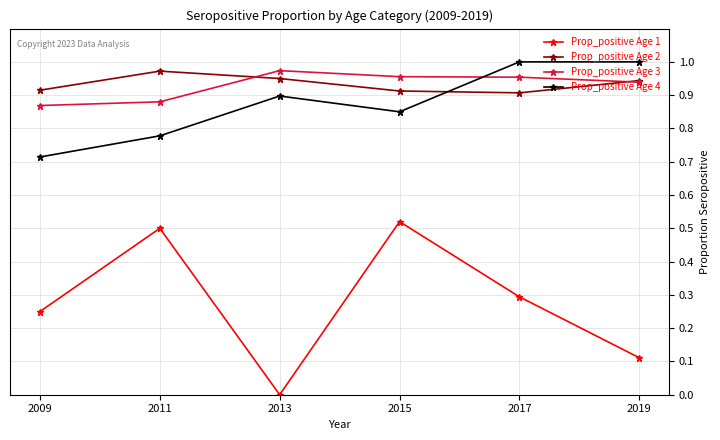

True or false: Prop_positive Age 3 and Prop_positive Age 4 cross at least once.

True